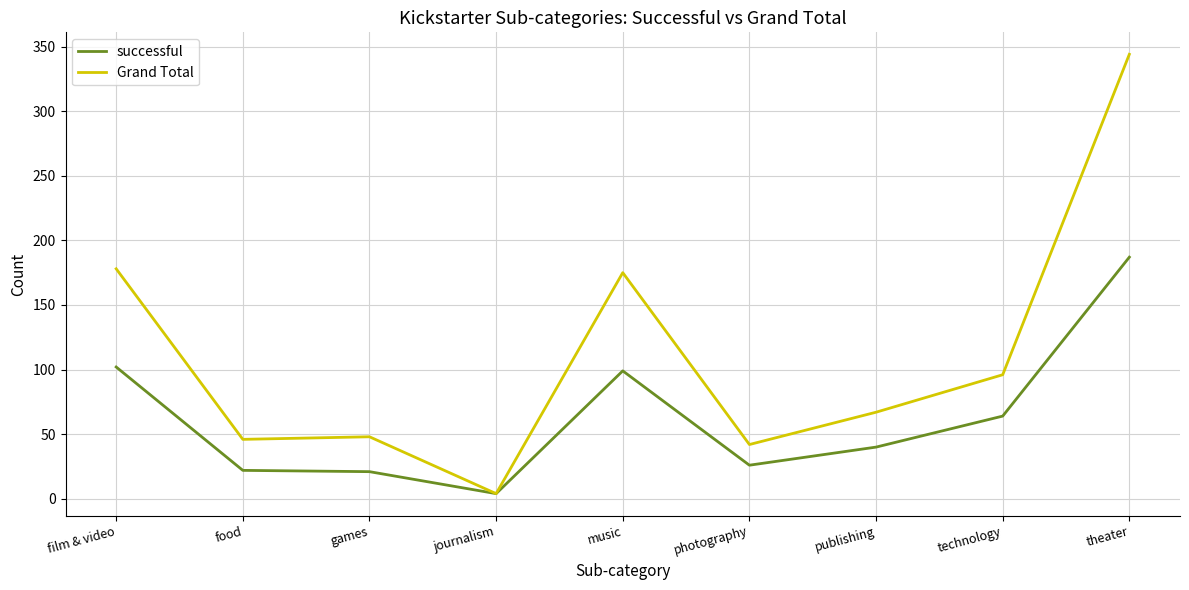

What is the total value across all series at technology?

160